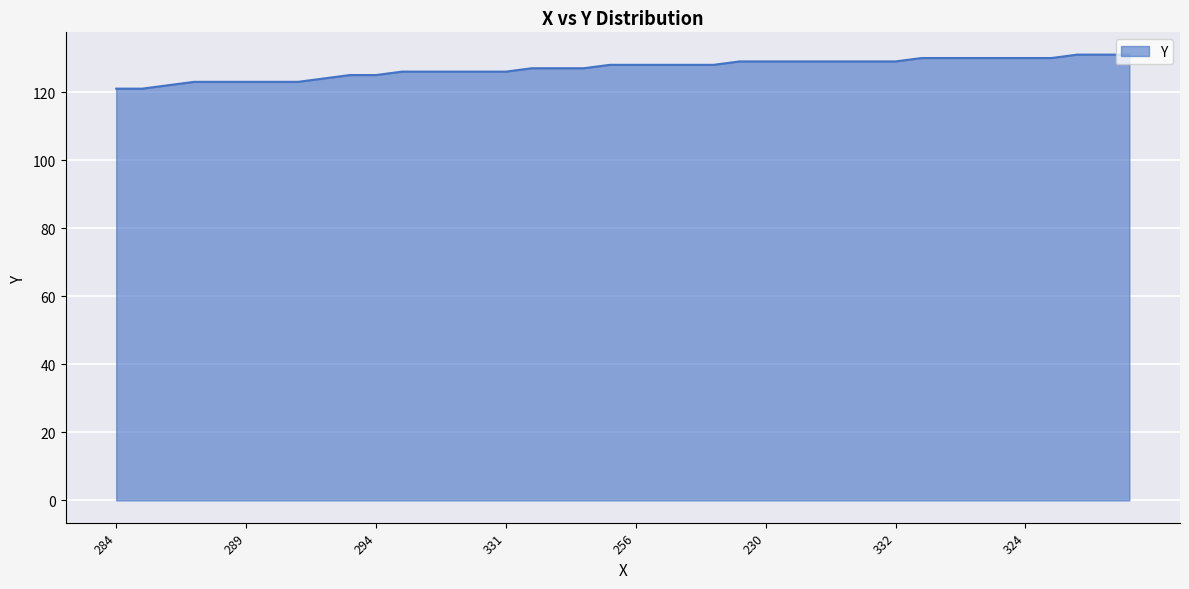

Does the chart have visible grid lines?

Yes